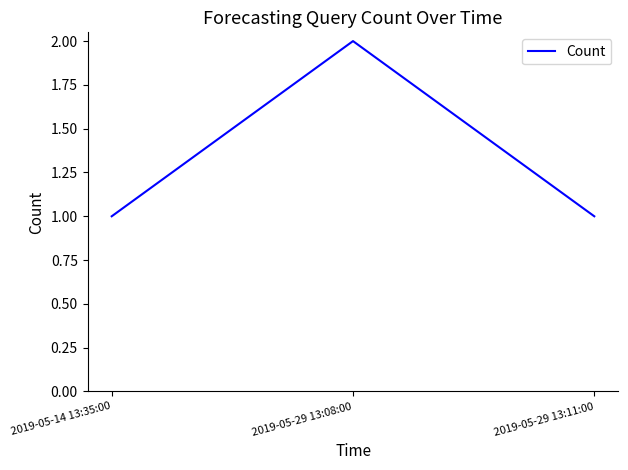

What is the ratio of the value at 2019-05-29 13:11:00 to the value at 2019-05-29 13:08:00?

0.5